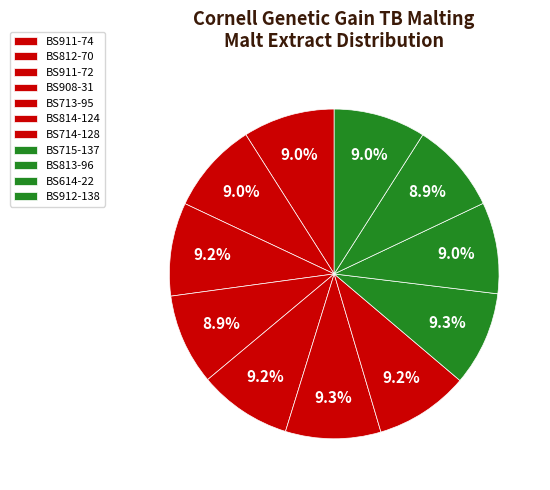

How many segments does this pie chart have?

11